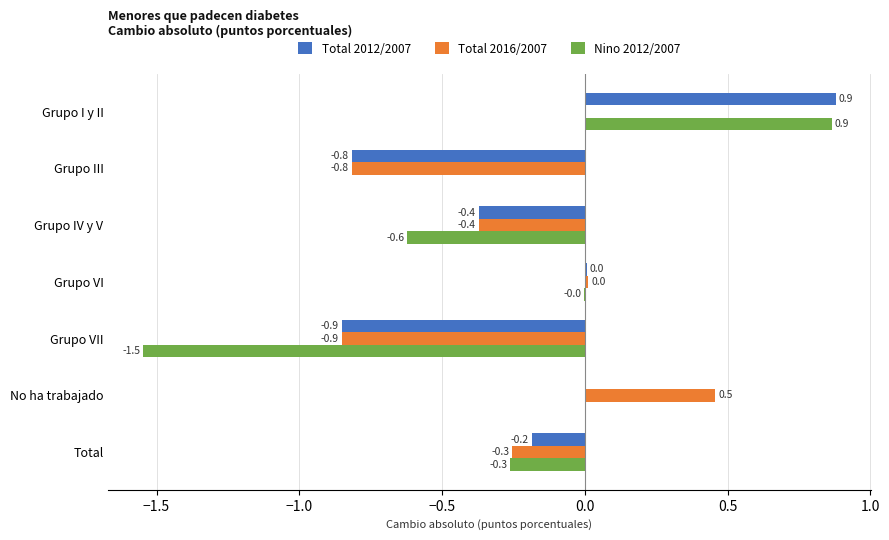

The value of Total 2016/2007 at Grupo III is -1.3. True or false?

False